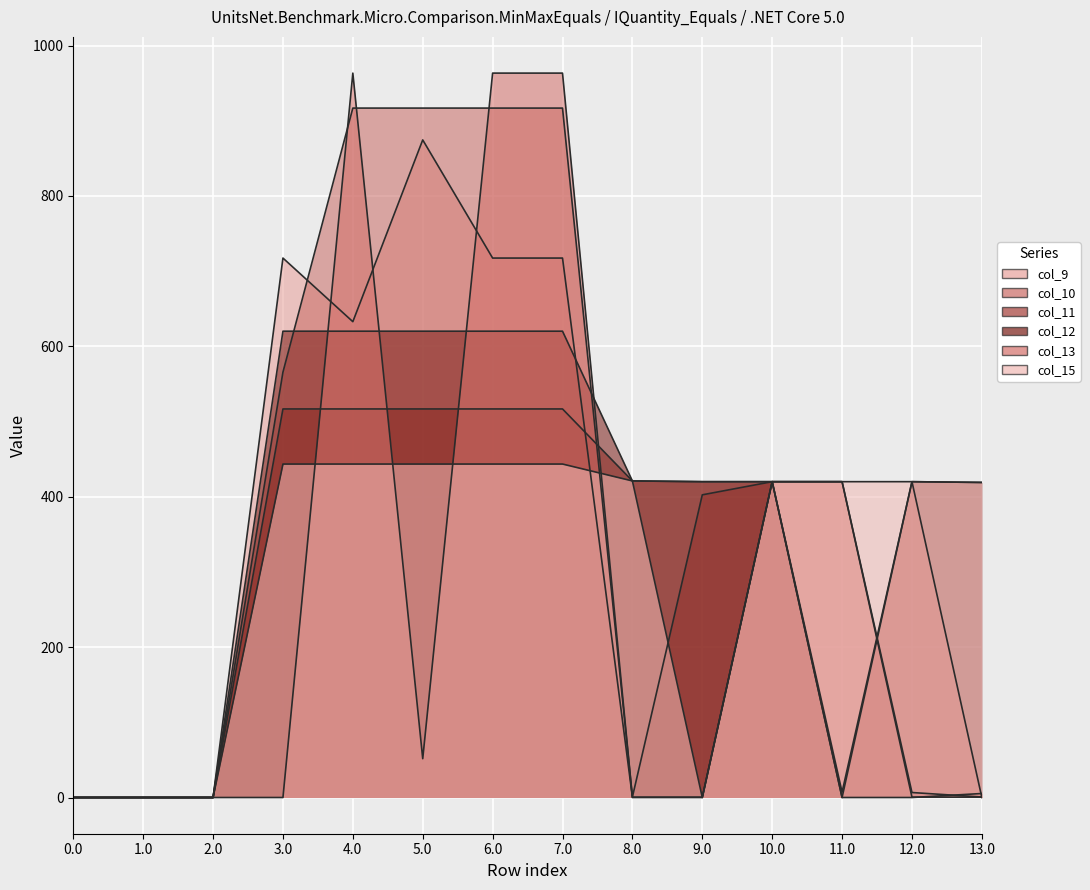

Which series changed the most between 2.0 and 3.0?

col_9